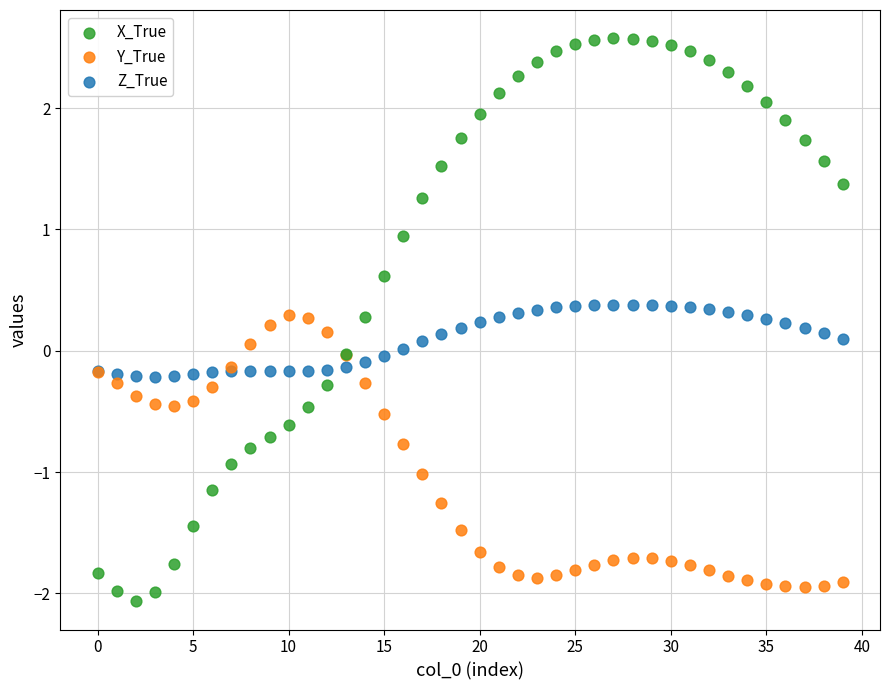

What are all the series names shown in the legend?

X_True, Y_True, Z_True